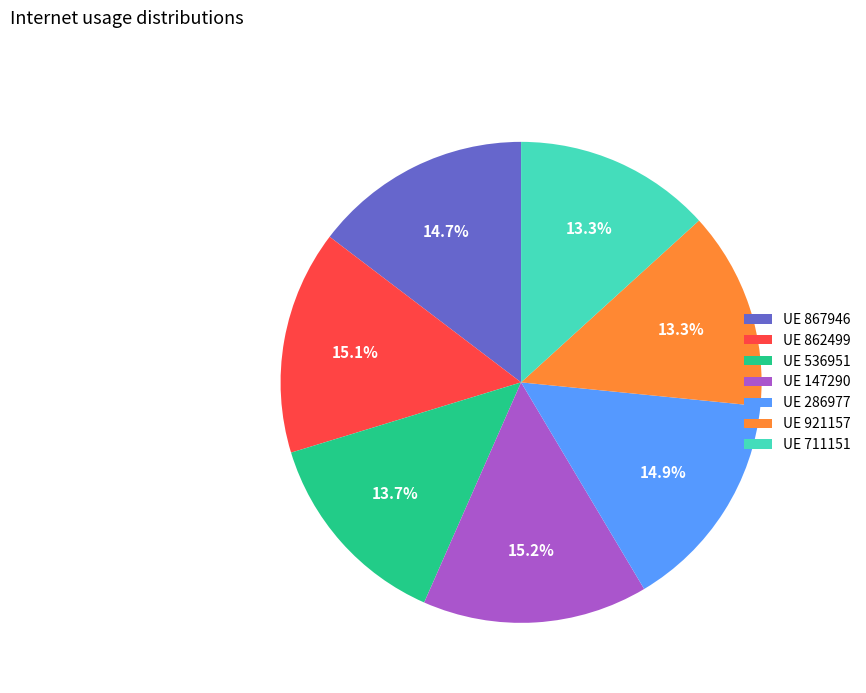

Does UE 536951 account for over 50% of the chart?

No